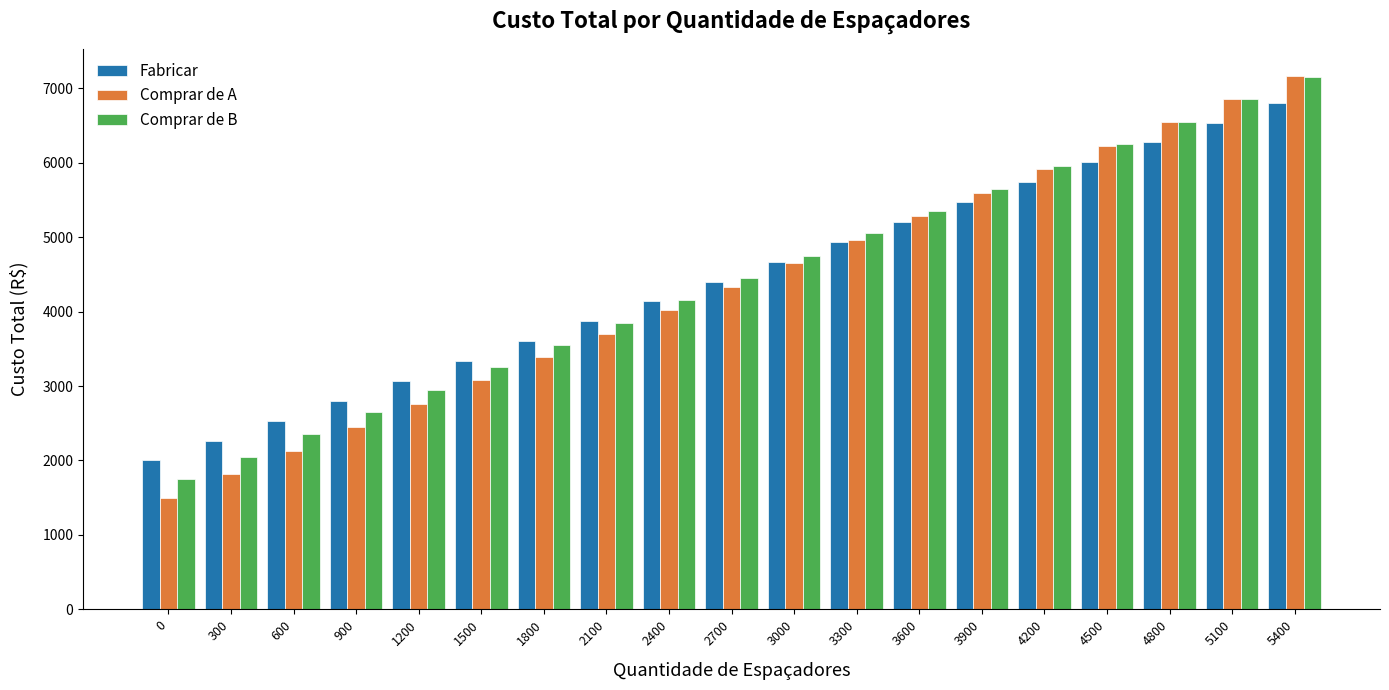

Rank the categories by Fabricar value from highest to lowest.

5400, 5100, 4800, 4500, 4200, 3900, 3600, 3300, 3000, 2700, 2400, 2100, 1800, 1500, 1200, 900, 600, 300, 0